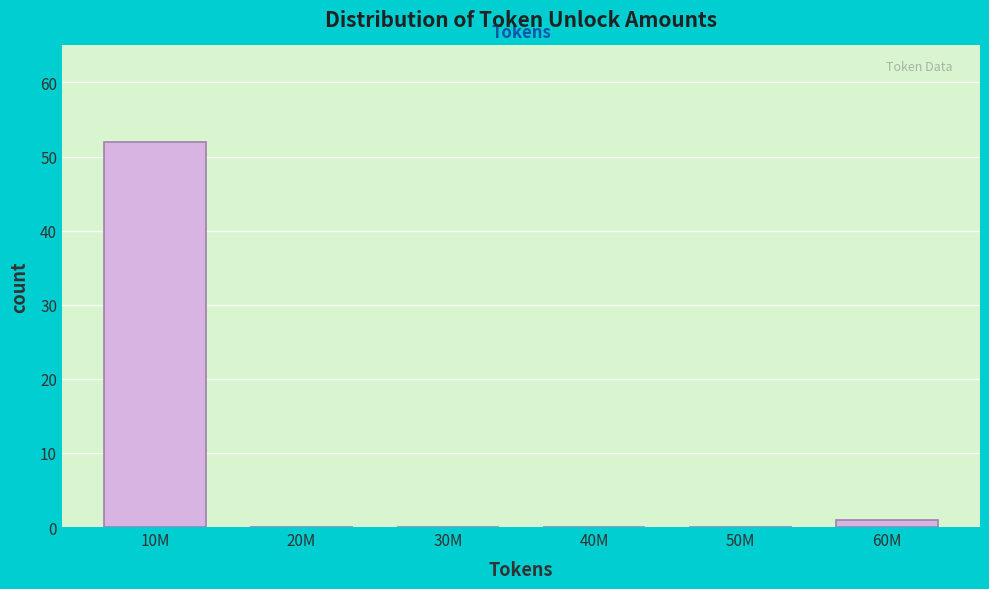

Reading left to right, what are all the values shown in this chart?

10M=52	20M=0	30M=0	40M=0	50M=0	60M=1